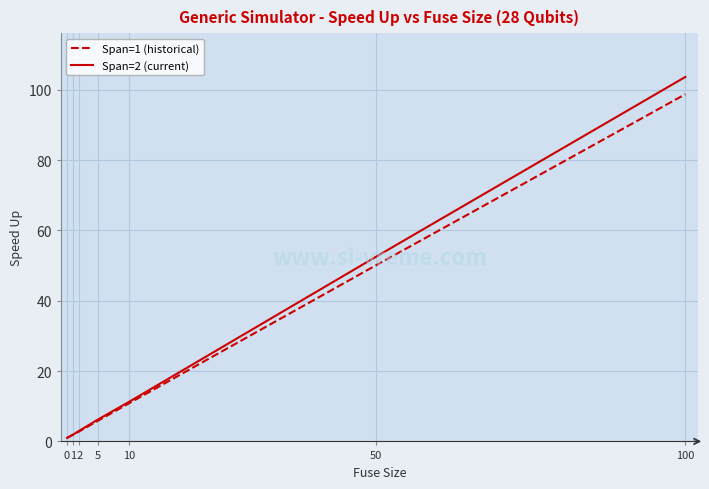

What is the total value across all series at 2?

5.9